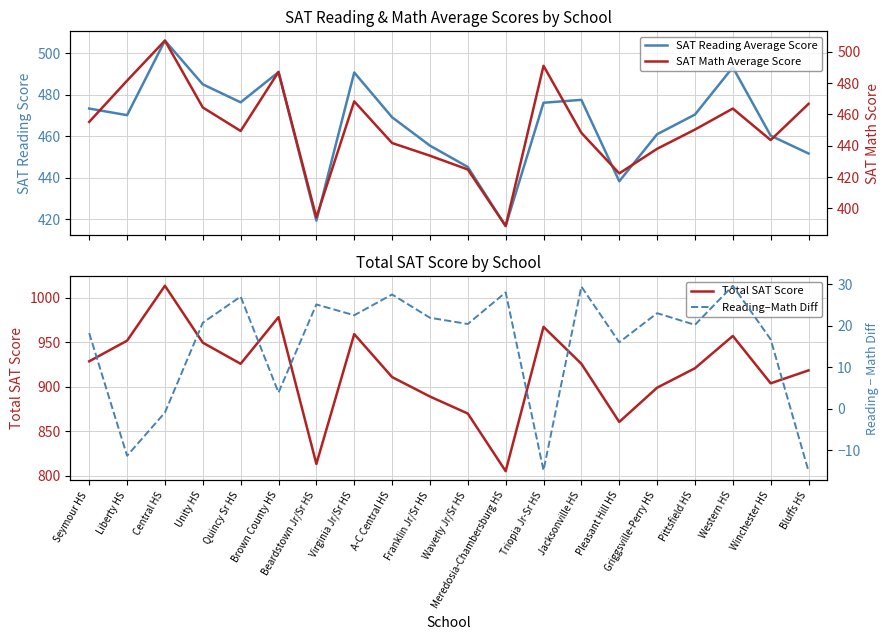

Read the SAT Math Average Score value at Brown County HS.

487.1